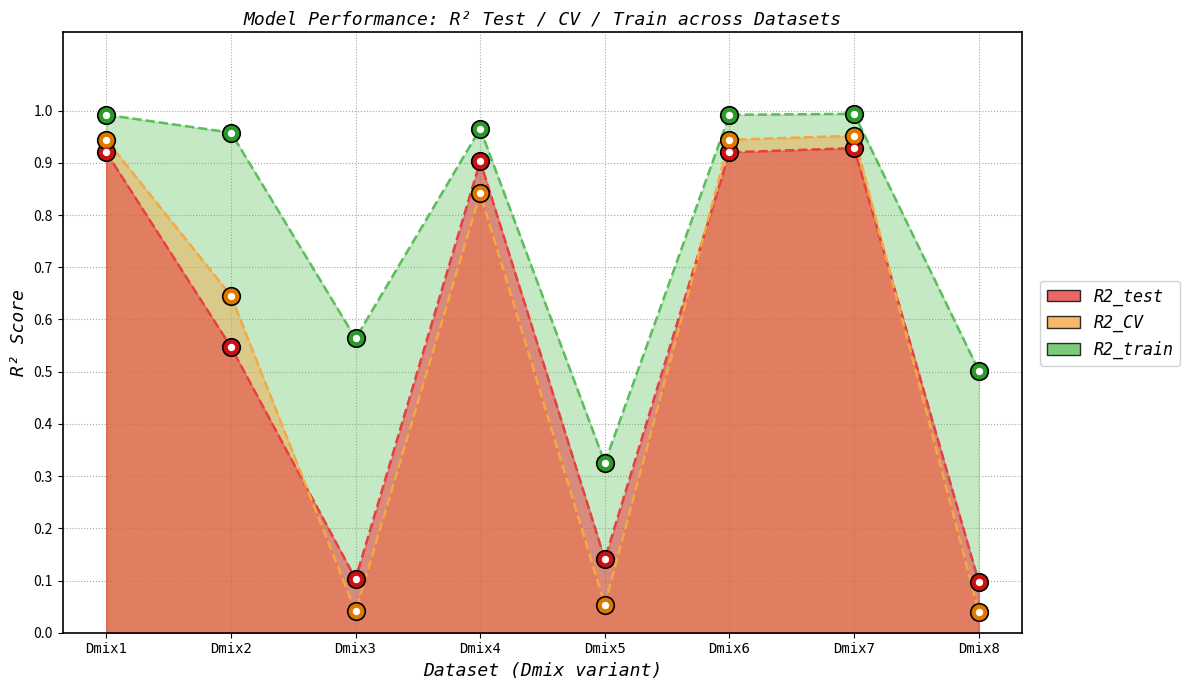

Which series contains the lowest Y value?

R2_CV